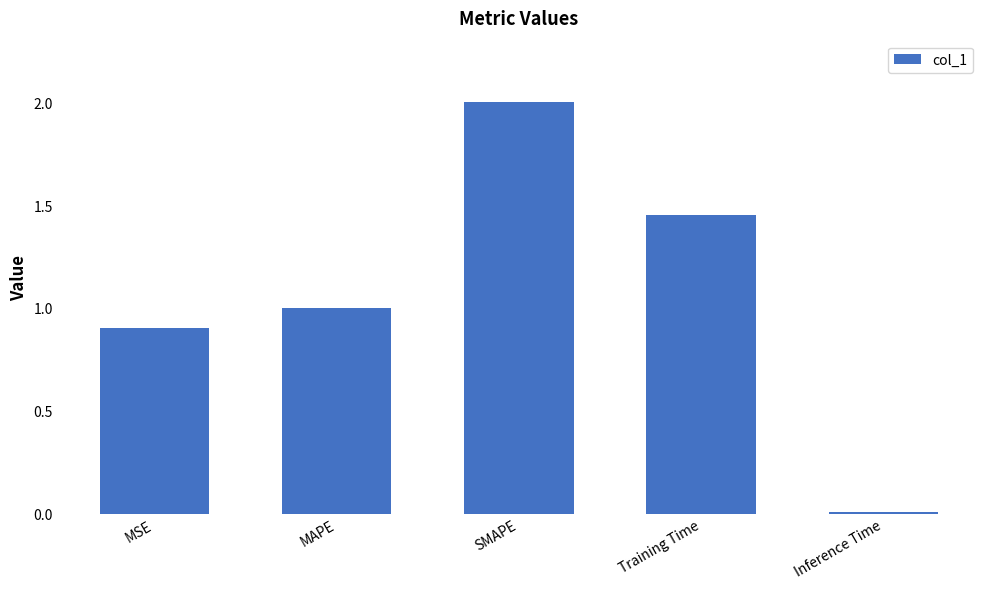

Is it true that the value at SMAPE is 3.1?

False